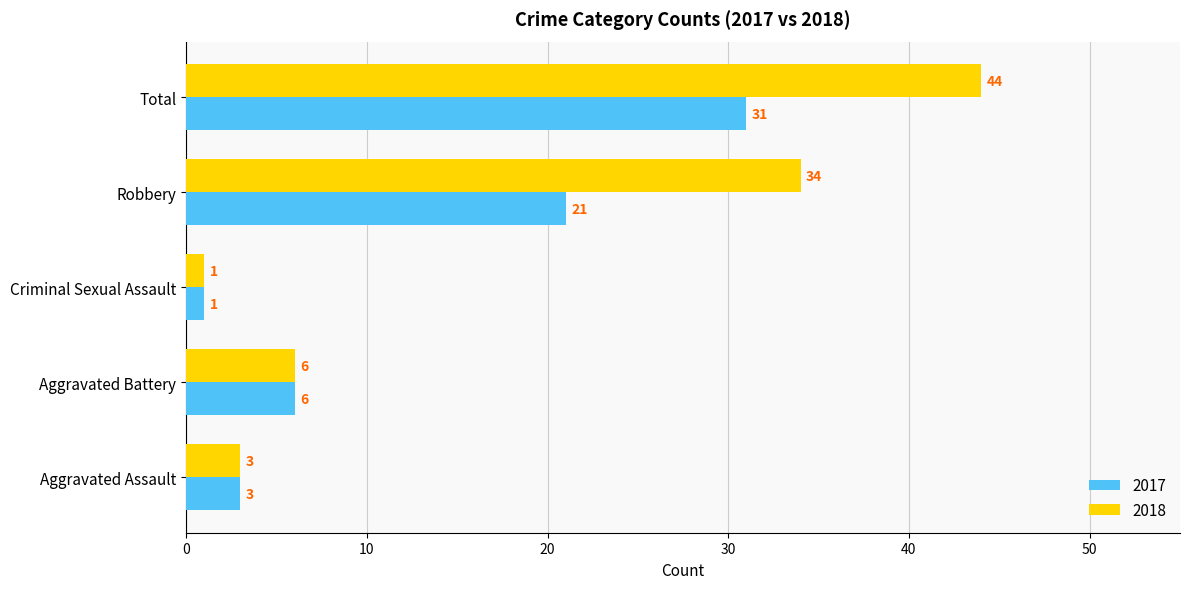

Count the number of data series in this chart.

2